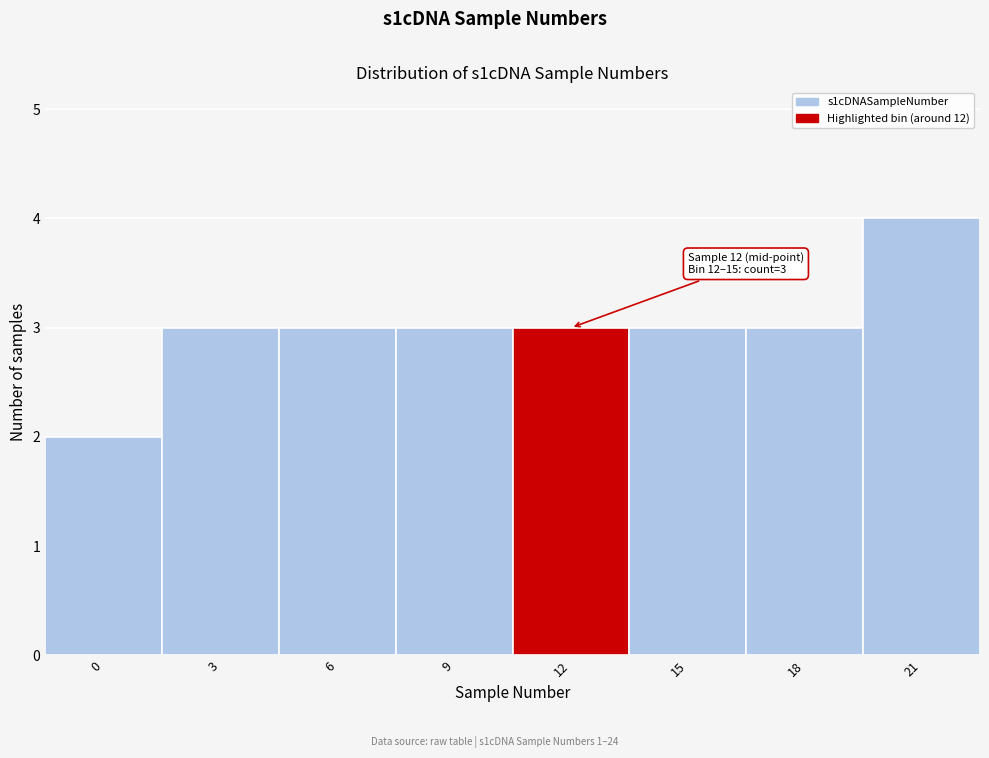

Reading left to right, transcribe all the data shown in this chart.

2	3	3	3	3	3	3	4